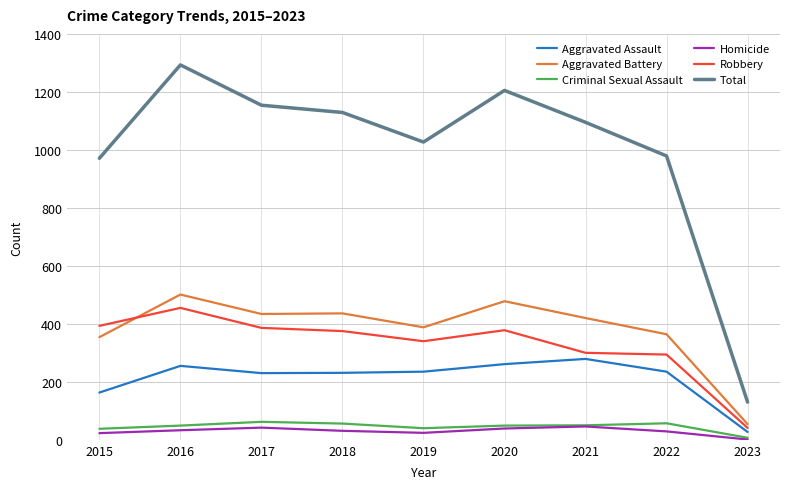

At which category is the sum across all series the highest?

2016